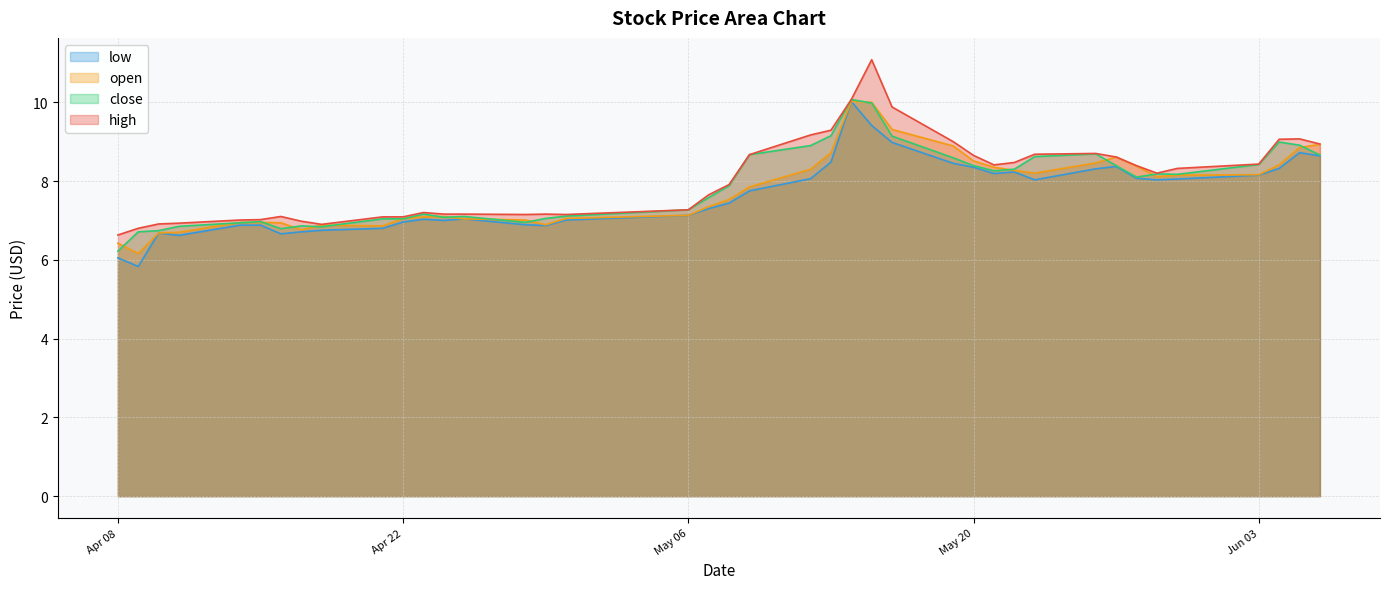

Where is the first local minimum for low?

2025-04-09